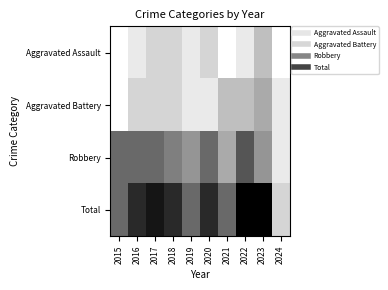

Reading left to right, what are all the values shown in this chart?

Aggravated Assault: 2015=0	2016=1	2017=2	2018=2	2019=1	2020=2	2021=0	2022=1	2023=3	2024=0
Aggravated Battery: 2015=0	2016=2	2017=2	2018=2	2019=1	2020=1	2021=3	2022=3	2023=4	2024=1
Robbery: 2015=7	2016=7	2017=7	2018=6	2019=5	2020=7	2021=4	2022=8	2023=5	2024=1
Total: 2015=7	2016=10	2017=11	2018=10	2019=7	2020=10	2021=7	2022=12	2023=12	2024=2